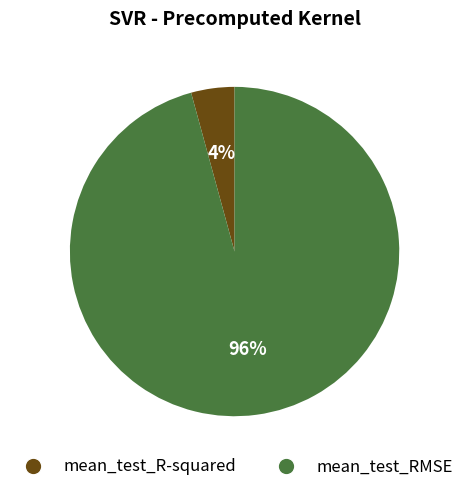

Rank the categories by value from highest to lowest.

mean_test_RMSE, mean_test_R-squared